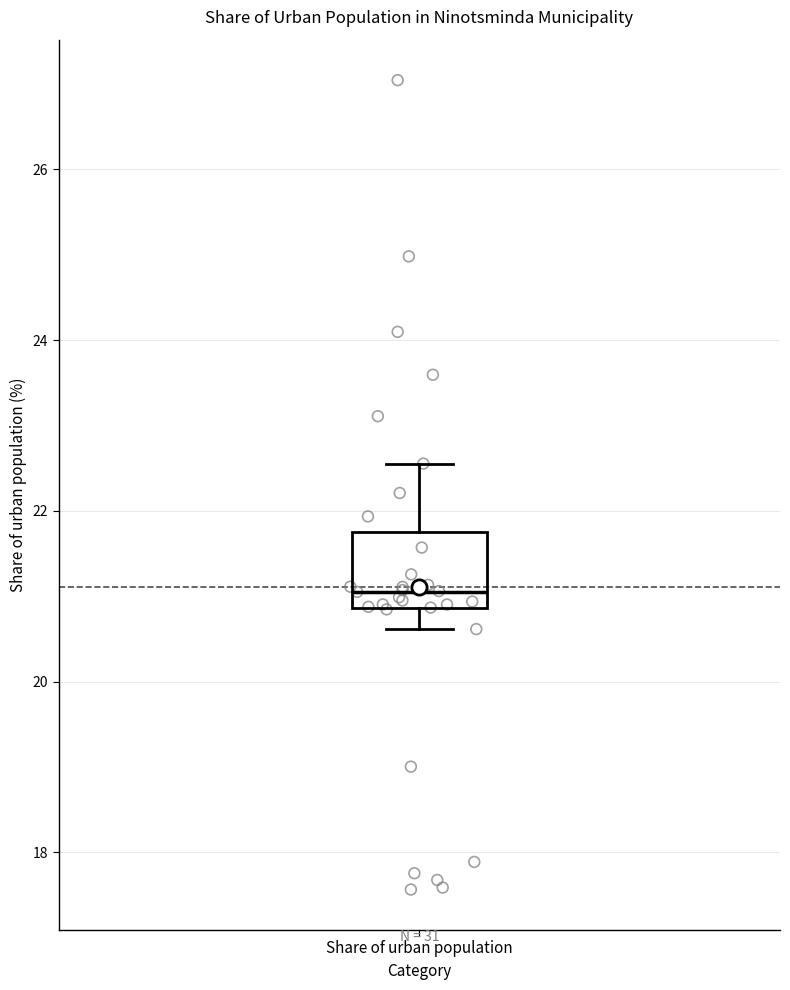

Transcribe this box plot: give where the median line is, the range the box spans, and where the two whiskers end, as read against the y-axis. The values are not printed on the chart, so give them approximately, as read against the axis.

median 21.0, box 20.8 to 21.8, whiskers 20.6 to 22.6